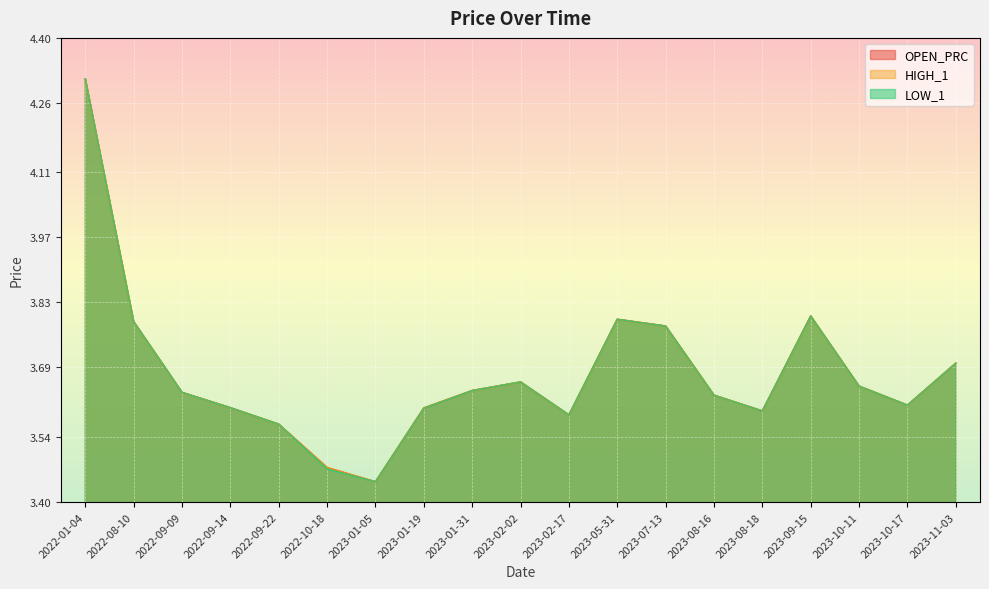

Which series has the largest total across all categories?

HIGH_1